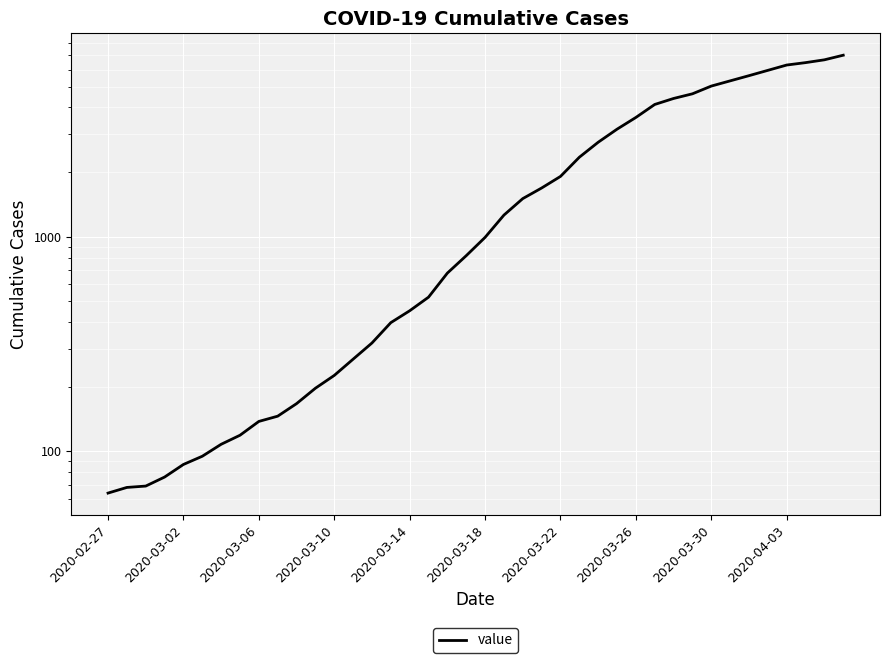

Count the number of categories in the chart.

40